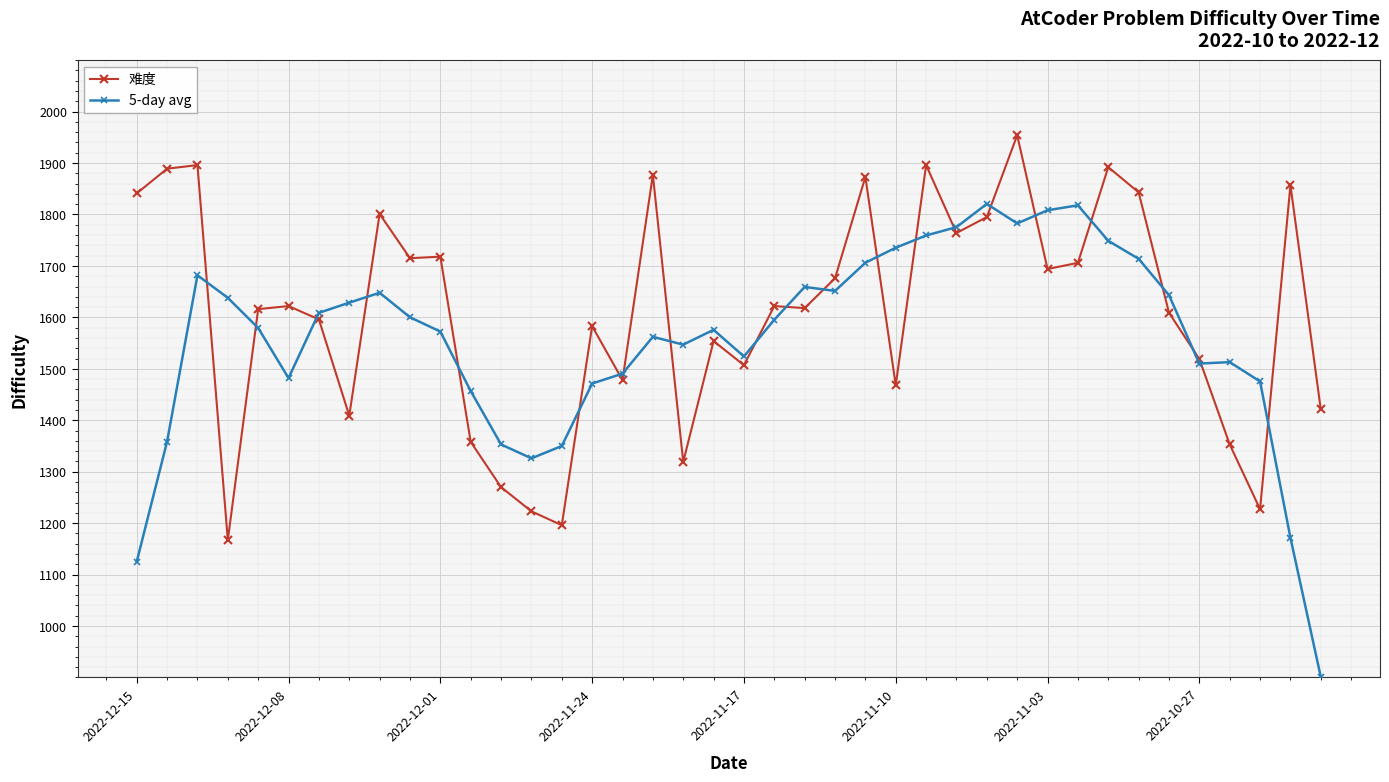

What is the value of the 难度 point at the 35th from the left?

1609.0